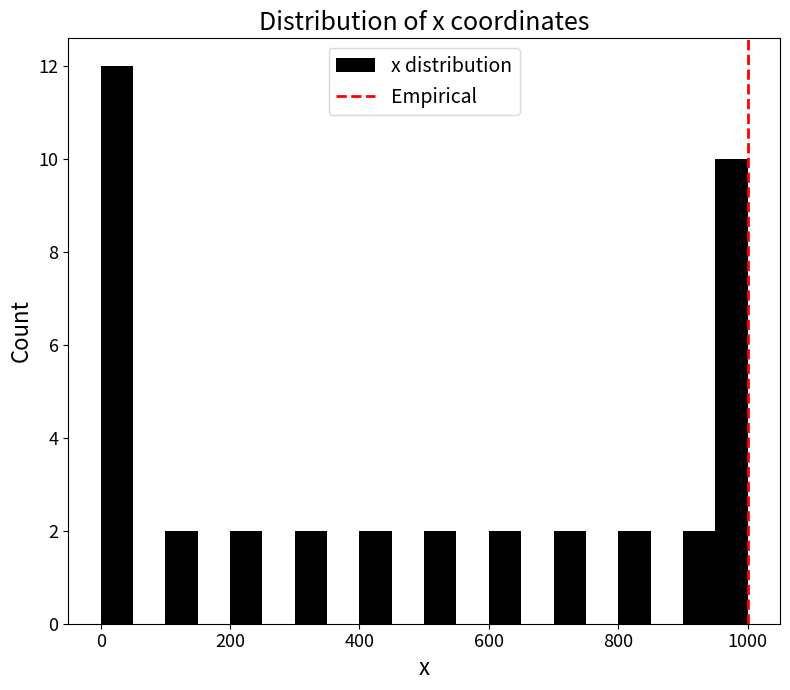

Read against the x-axis, roughly where is the centre of the tallest bar?

20